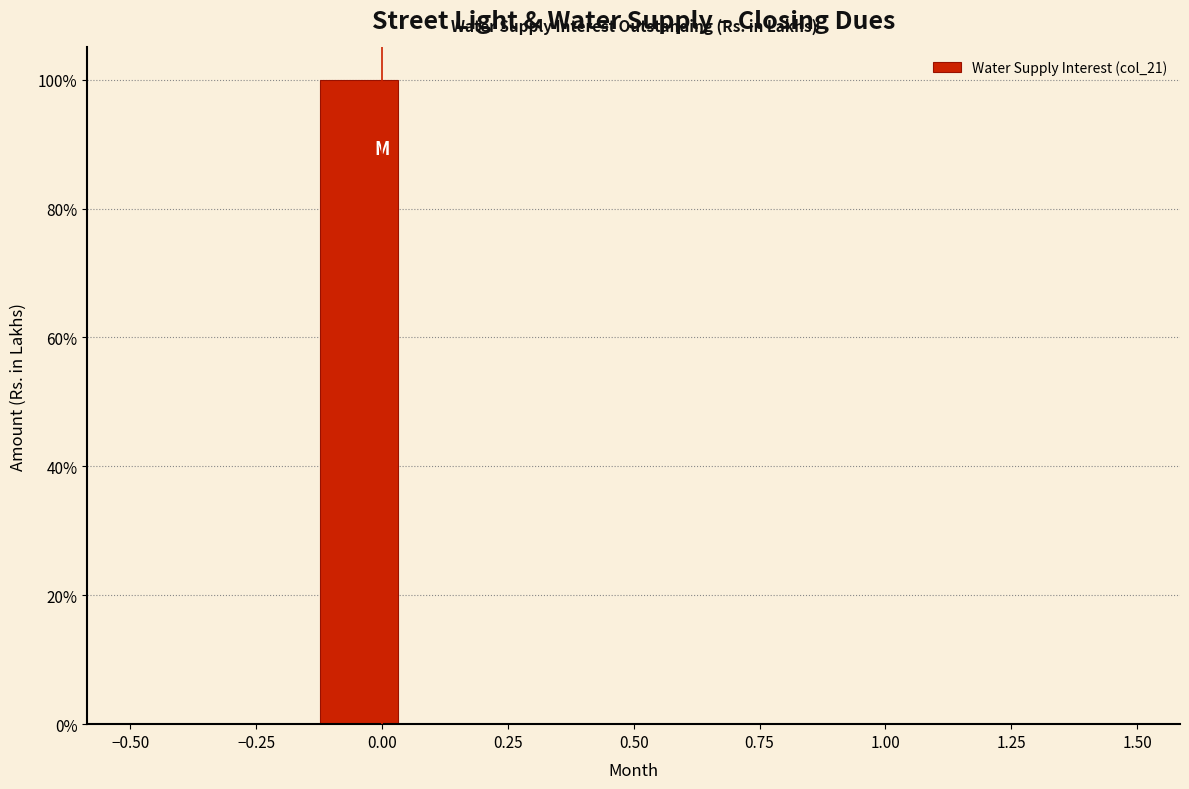

Around what value on the x-axis is the tallest bar? Give the approximate position of its centre, as read against the axis.

-0.05